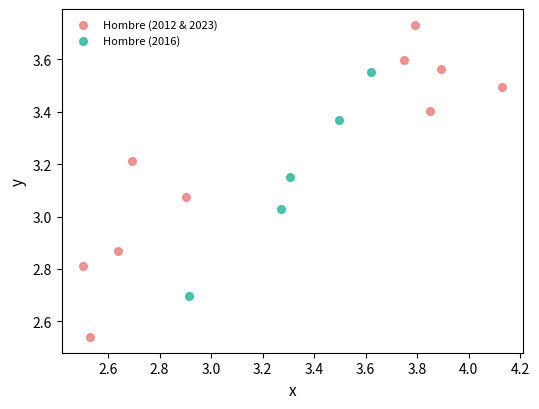

Which series has the largest Y range (max minus min)?

Hombre (2012 & 2023)